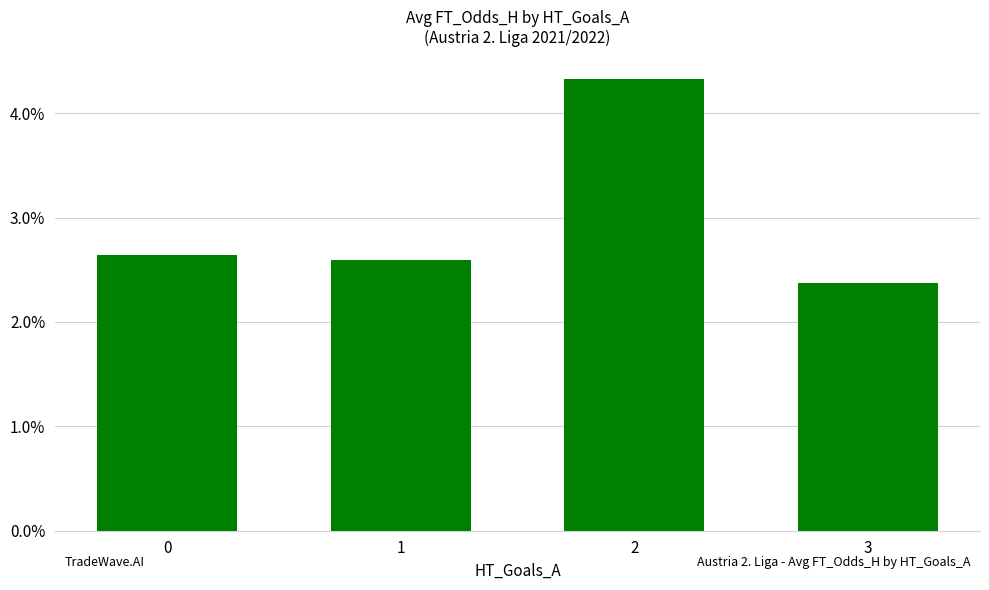

What is the change in value from 2 to 3?

-1.9